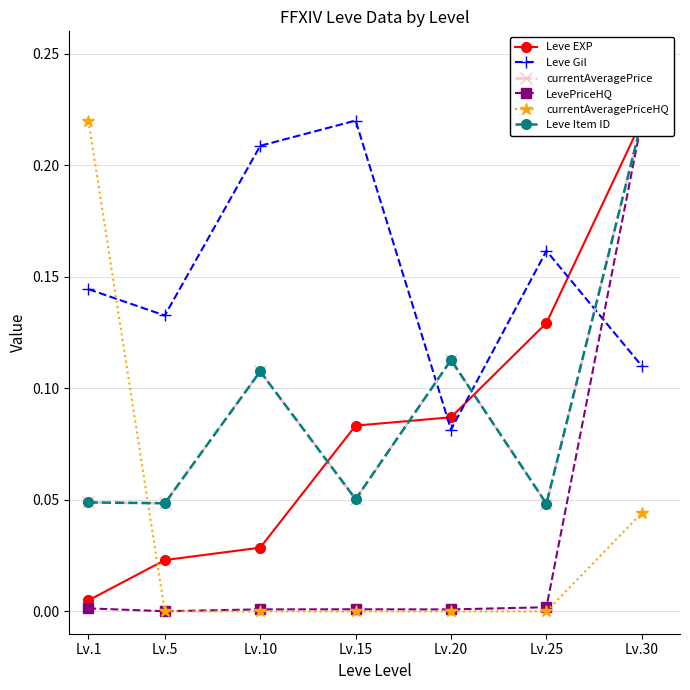

How many interior local peaks does the currentAveragePriceHQ series have?

1